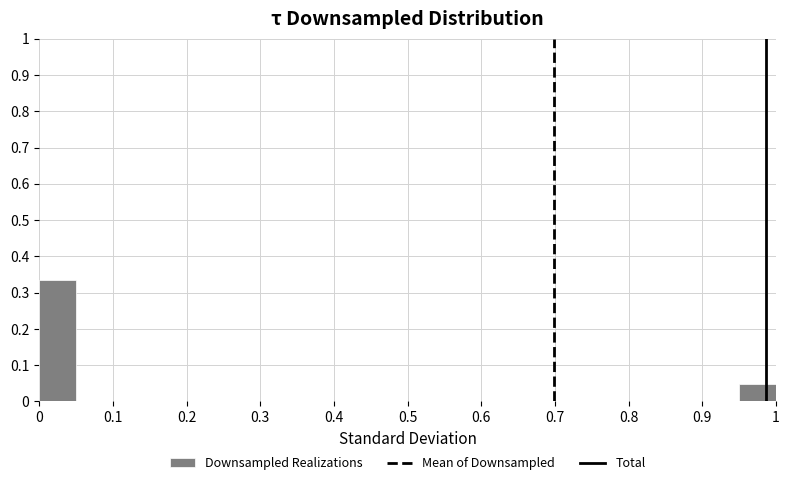

Reading left to right, transcribe this chart: for each bar, give the range it covers on the x-axis and its height. The values are not printed on the chart, so give them approximately, as read against the axis.

0.00 to 0.05: 0.34
0.05 to 0.10: 0
0.10 to 0.15: 0
0.15 to 0.20: 0
0.20 to 0.25: 0
0.25 to 0.30: 0
0.30 to 0.35: 0
0.35 to 0.40: 0
0.40 to 0.45: 0
0.45 to 0.50: 0
0.50 to 0.55: 0
0.55 to 0.60: 0
0.60 to 0.65: 0
0.65 to 0.70: 0
0.70 to 0.75: 0
0.75 to 0.80: 0
0.80 to 0.85: 0
0.85 to 0.90: 0
0.90 to 0.95: 0
0.95 to 1.00: 0.05